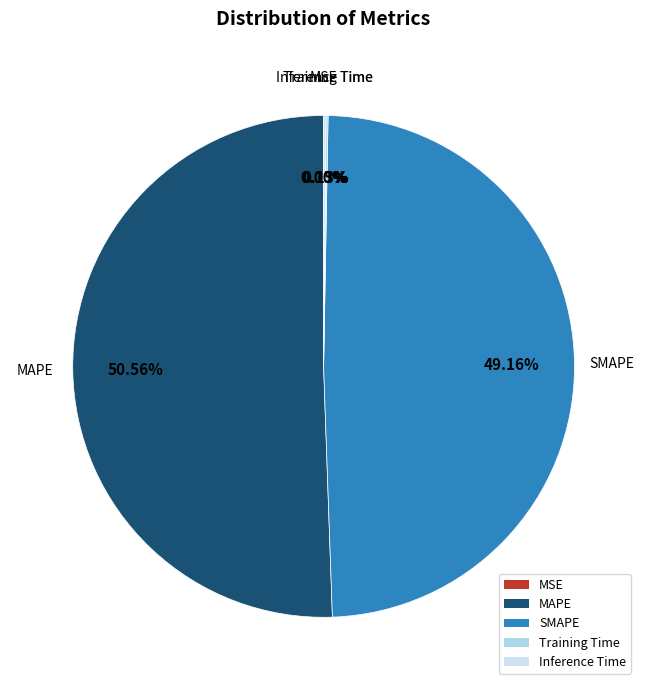

Which category accounts for the majority?

MAPE